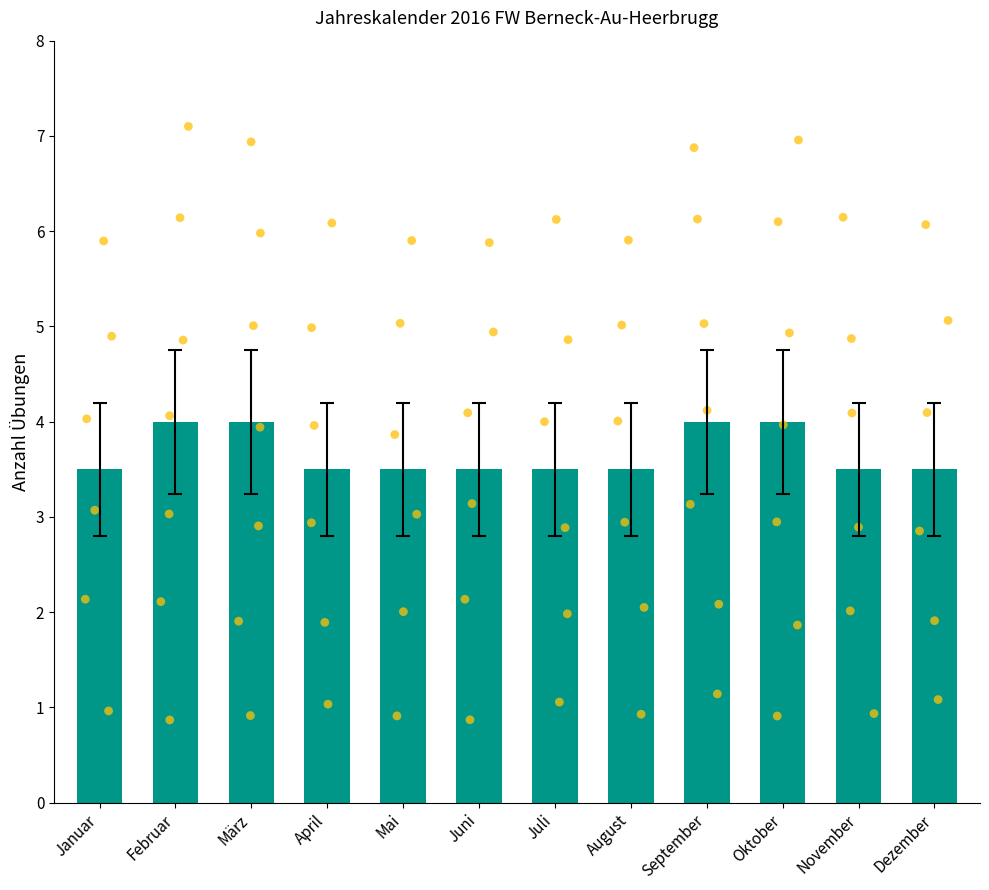

What is the ratio of the value at Mai to the value at März?

0.9